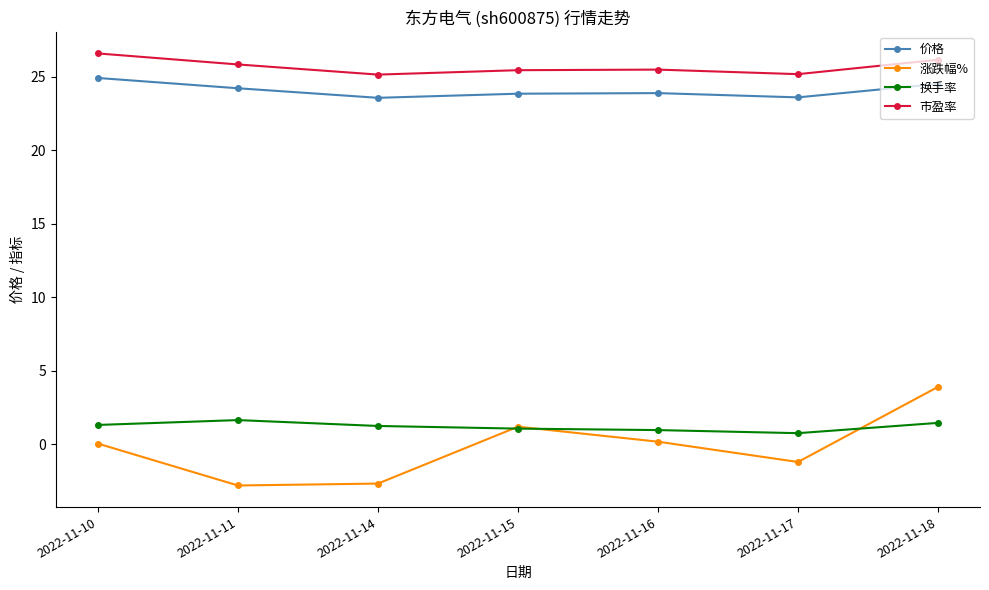

What is the maximum value shown in the chart?

26.6